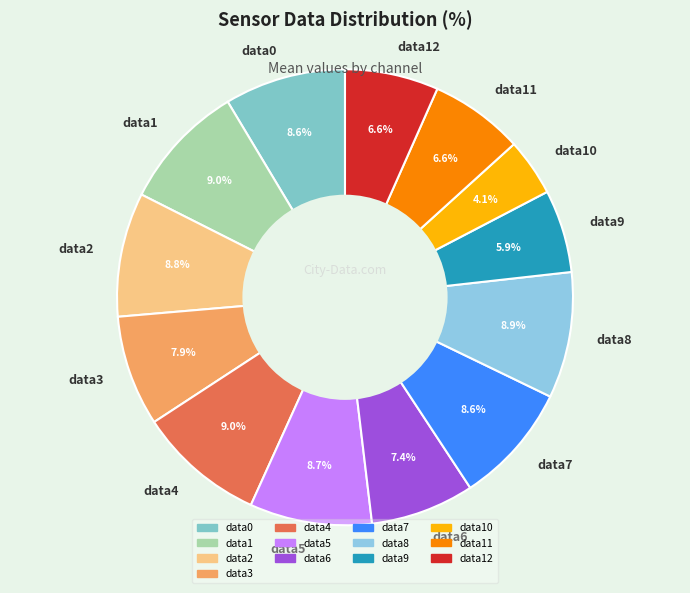

How many segments does this pie chart have?

13